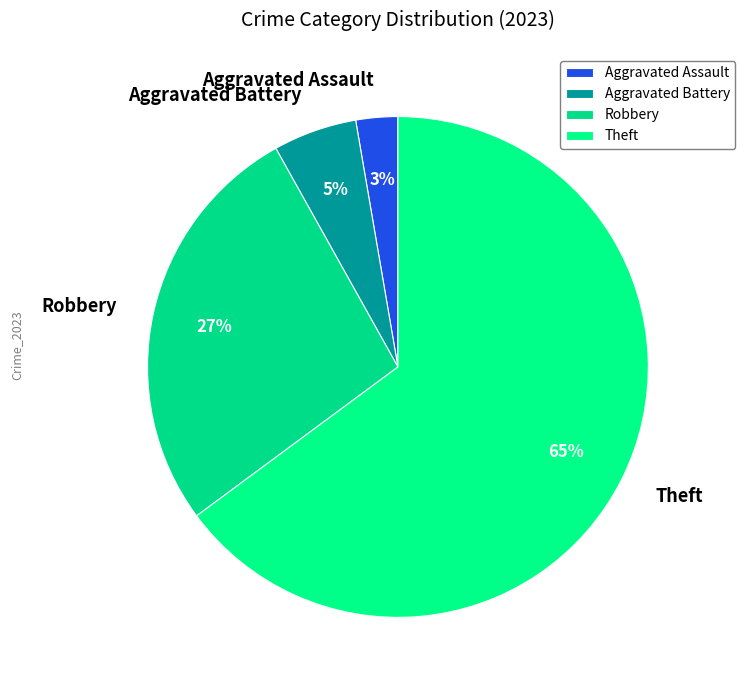

To the nearest percent, what is the combined percentage of Robbery and Theft?

92%